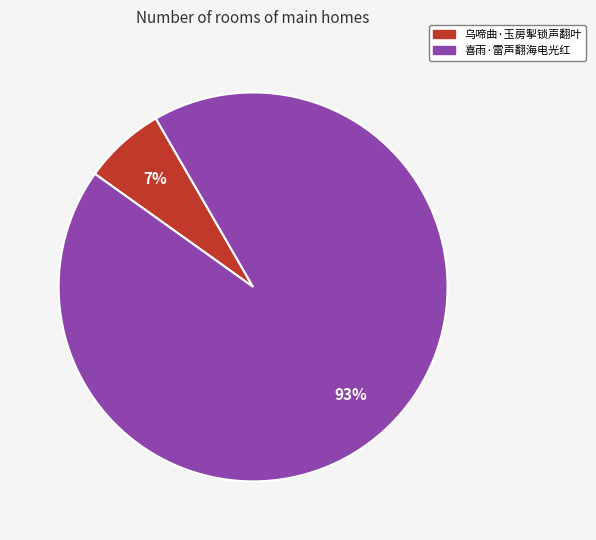

Do 喜雨·雷声翻海电光红 and 乌啼曲·玉房掣锁声翻叶 together represent more than half of the pie?

Yes